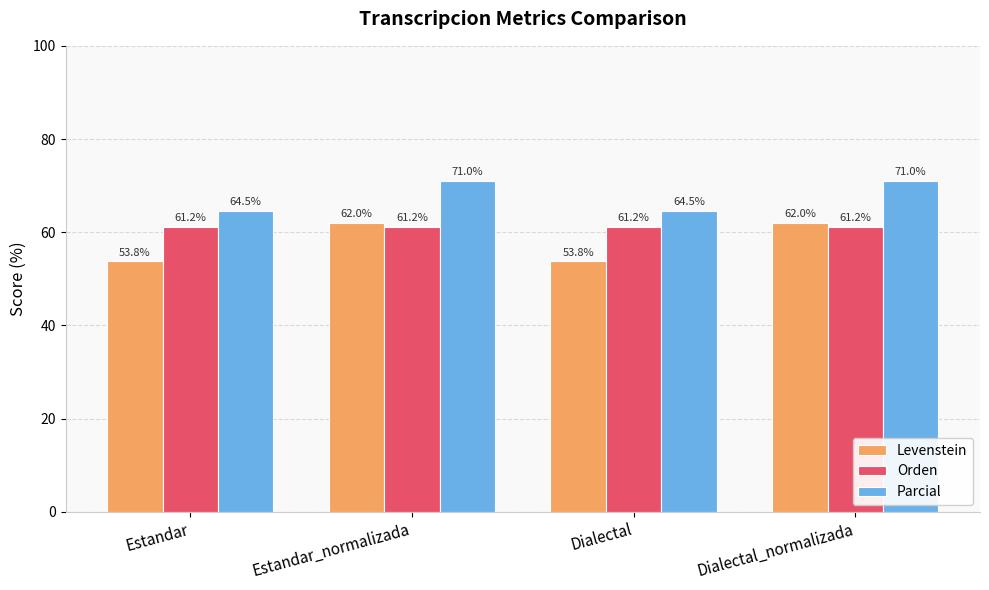

How many data points in Parcial are above 70?

2